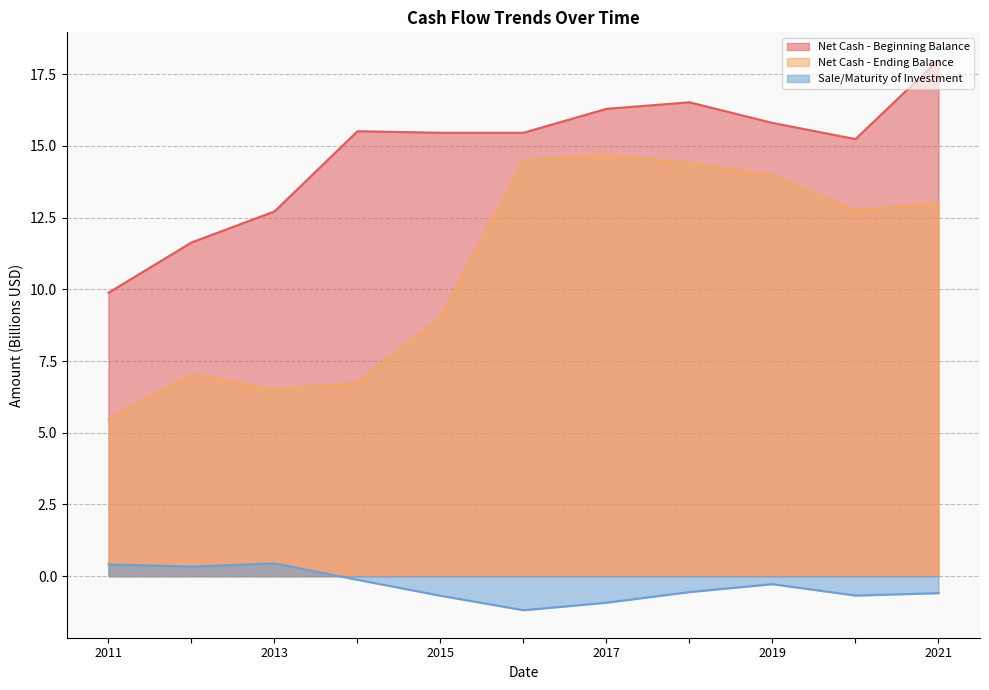

Rank the series by their maximum value, from highest to lowest.

Net Cash - Beginning Balance, Net Cash - Ending Balance, Sale/Maturity of Investment